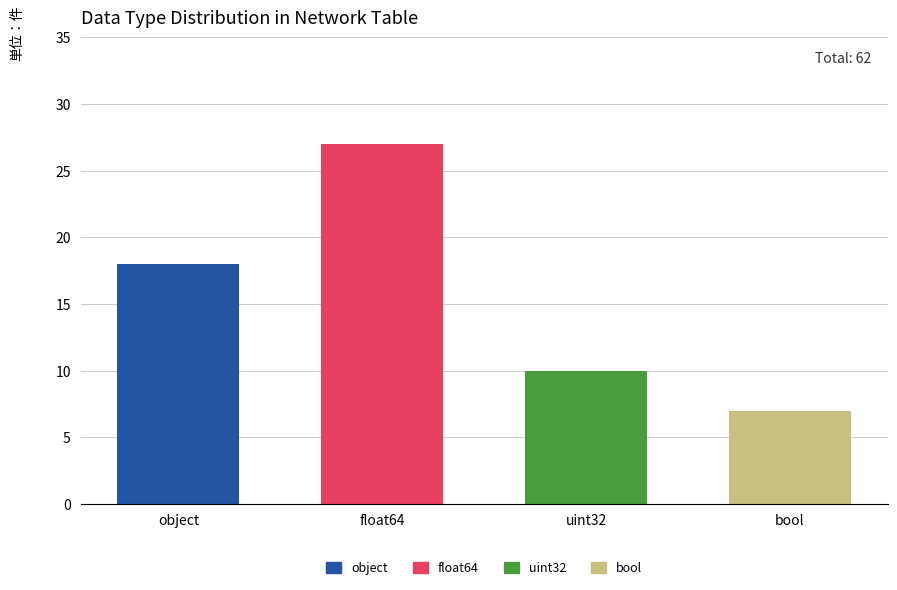

At which category is the sum across all series the highest?

float64